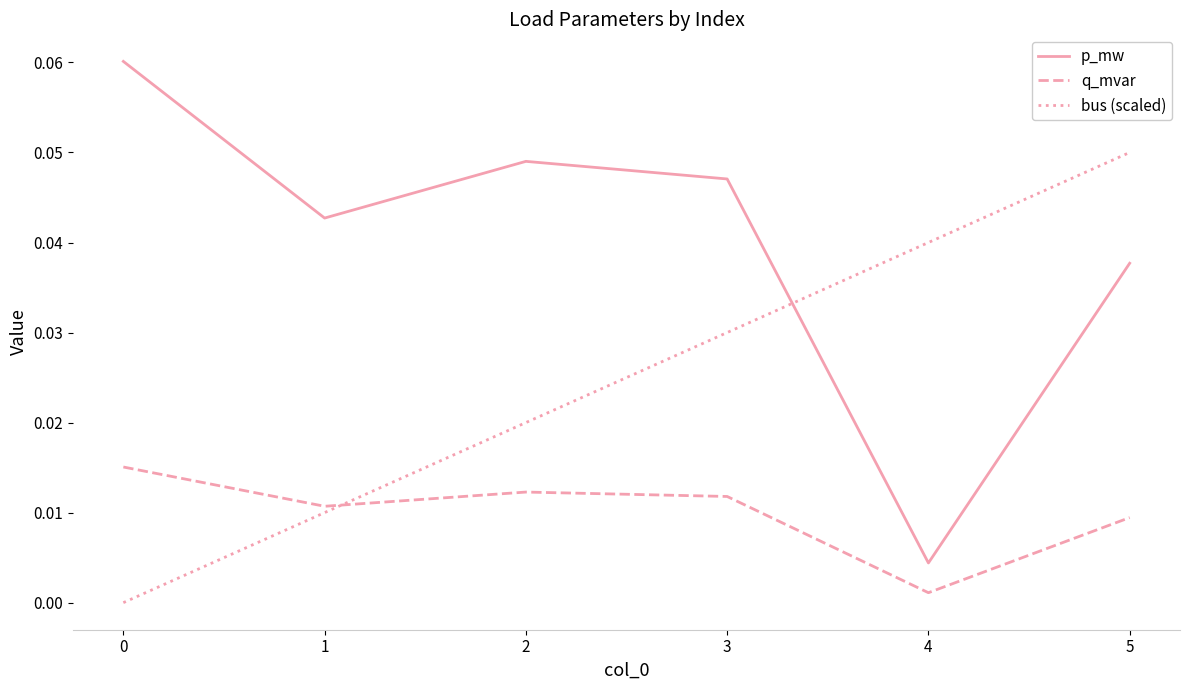

What is the sum of all p_mw values?

0.2